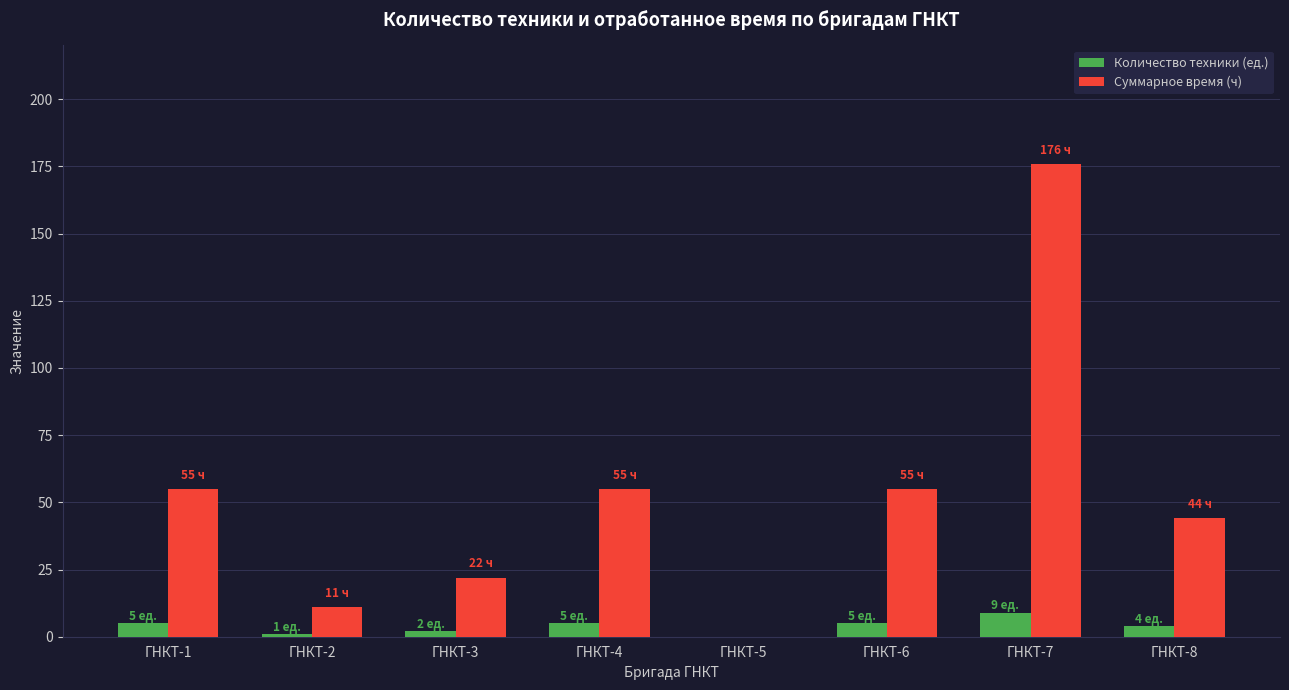

What is the sum of all Суммарное время (ч) values?

418